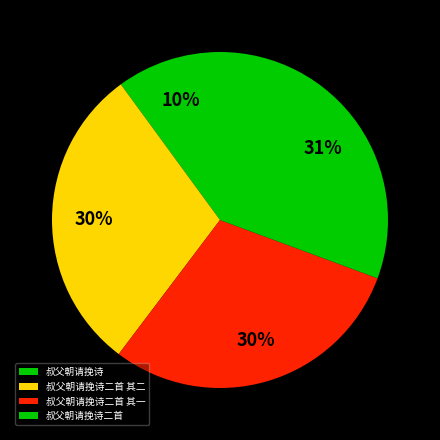

How many slices are in this pie chart?

4